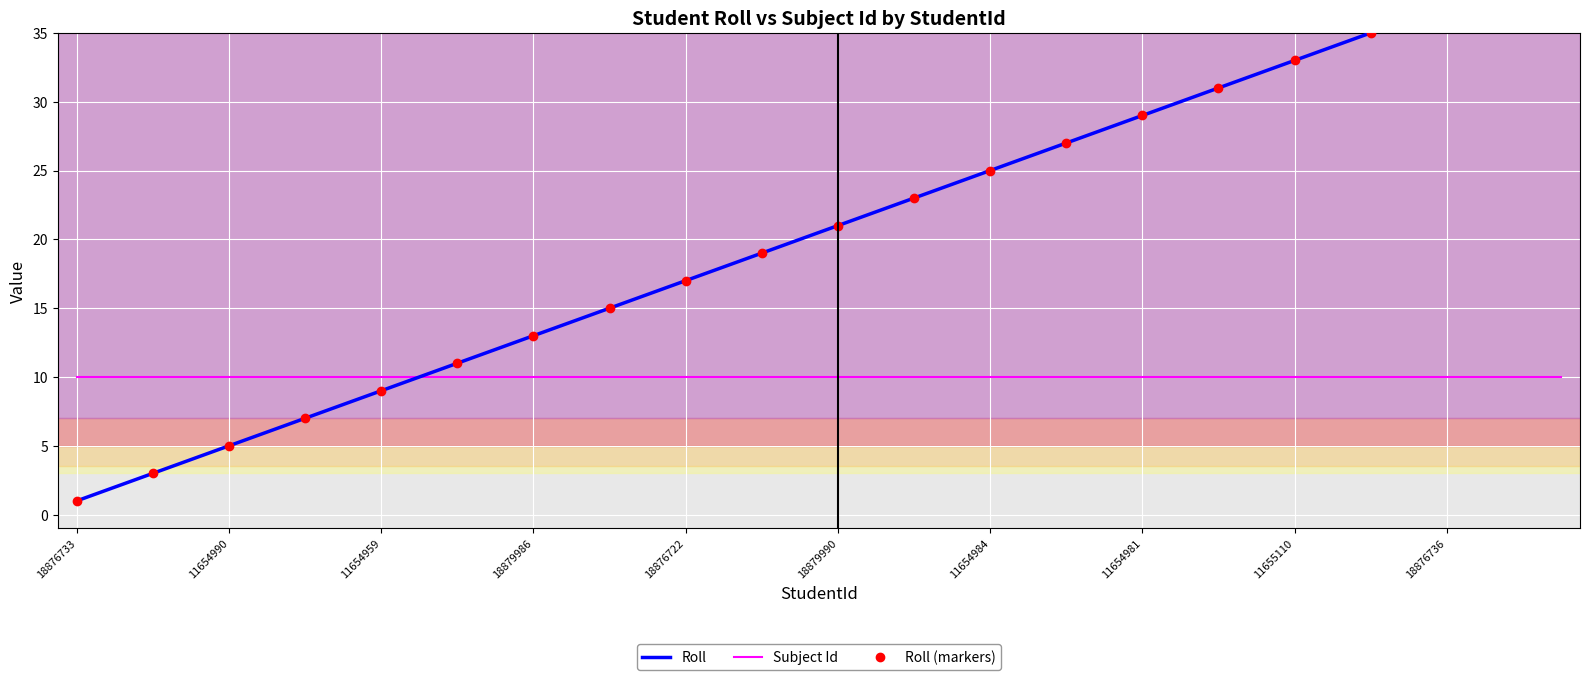

At which label is the value closest to 20?

18876726